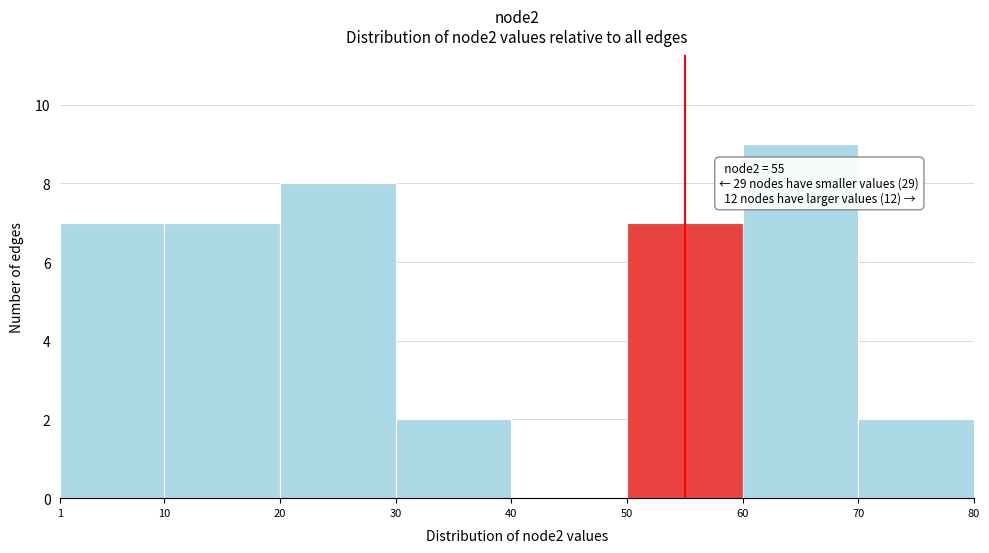

Over which range of the x-axis is the bar tallest?

60 to 70